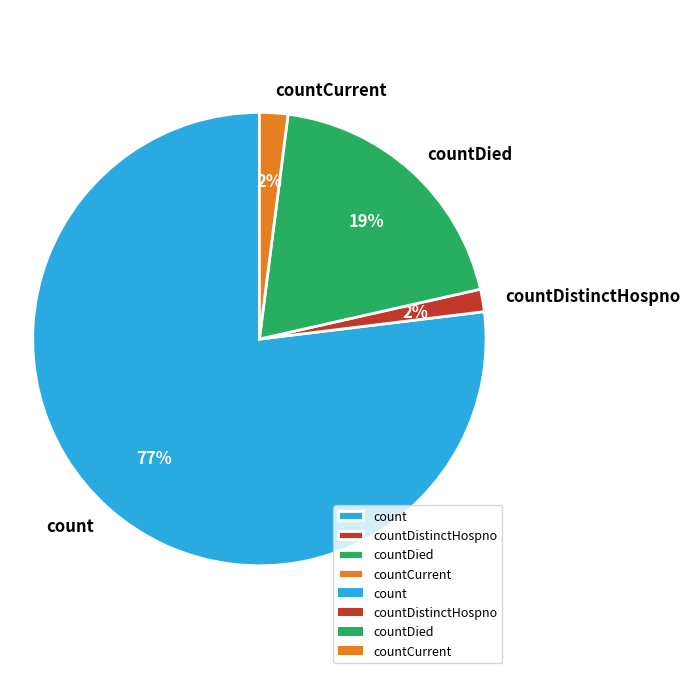

Between countDied and count, which is larger?

count